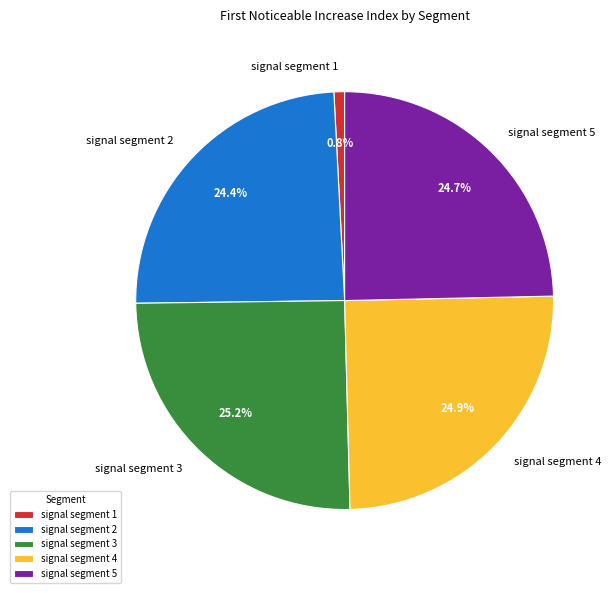

To the nearest percent, what is the combined percentage of signal segment 5 and signal segment 4?

50%